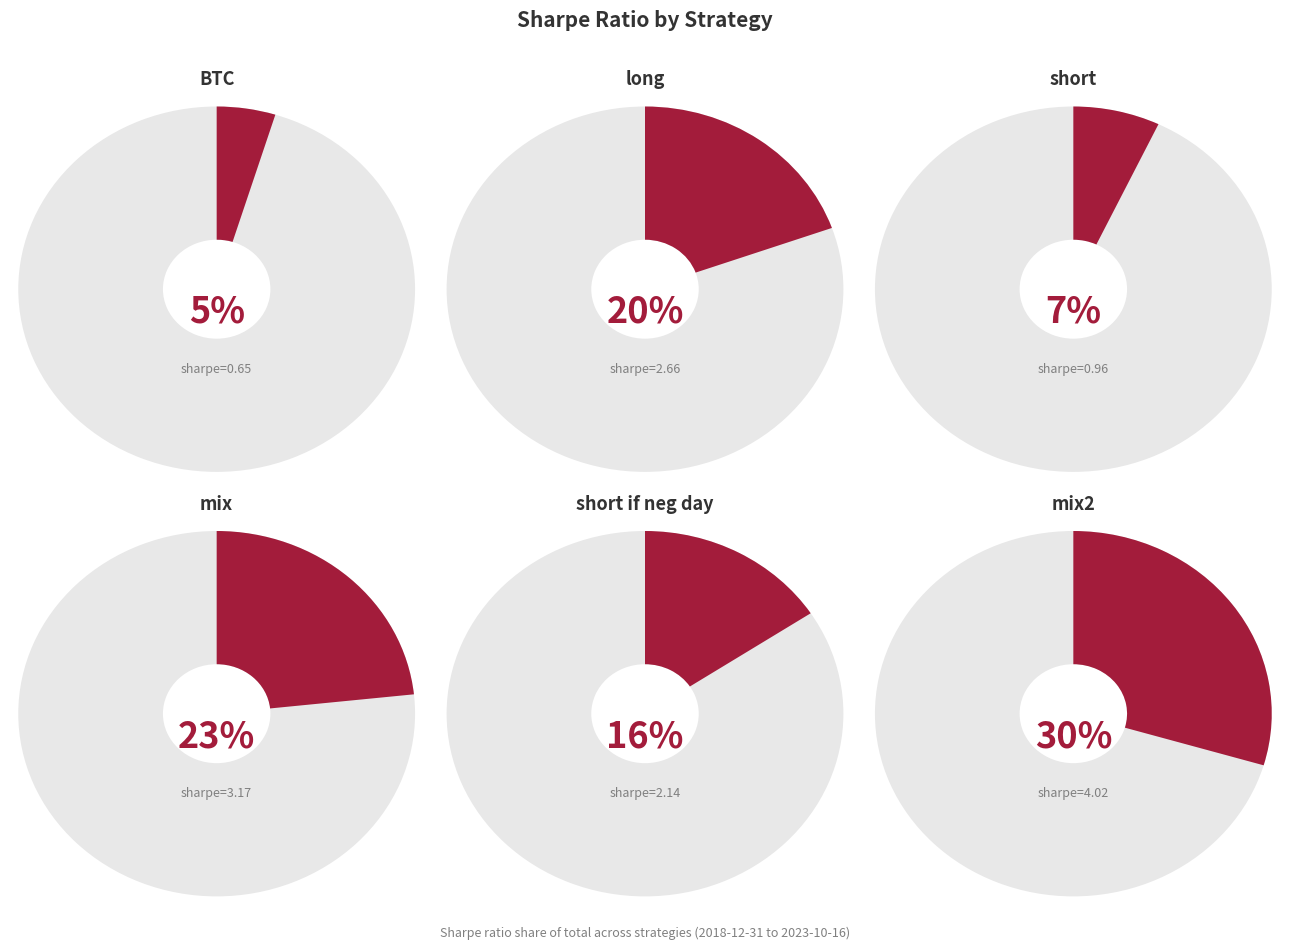

True or false: mix accounts for 38% of the total.

False